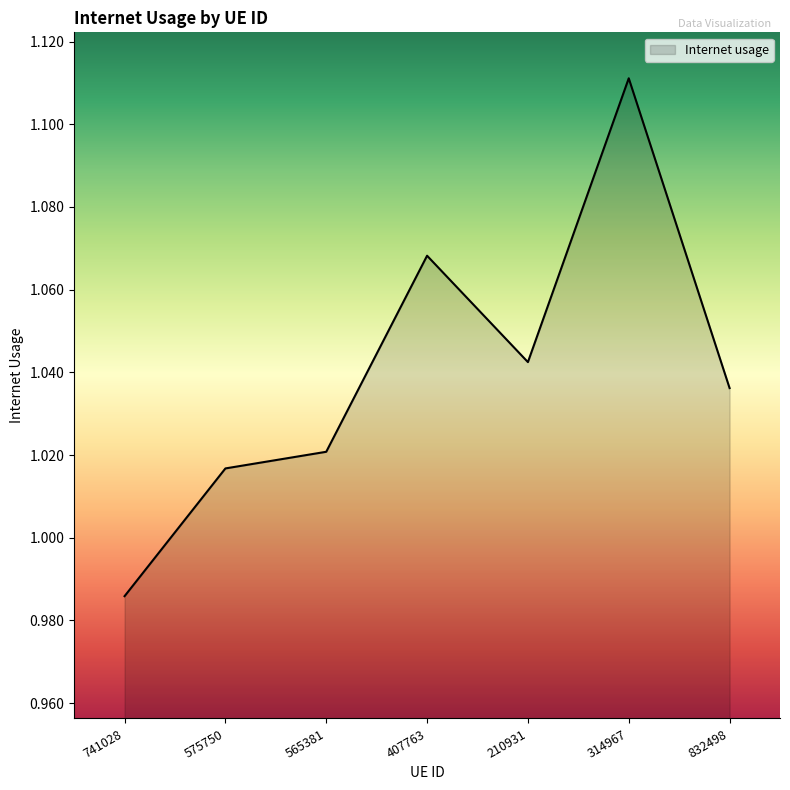

List the labels in order of value, smallest first.

741028, 575750, 565381, 832498, 210931, 407763, 314967